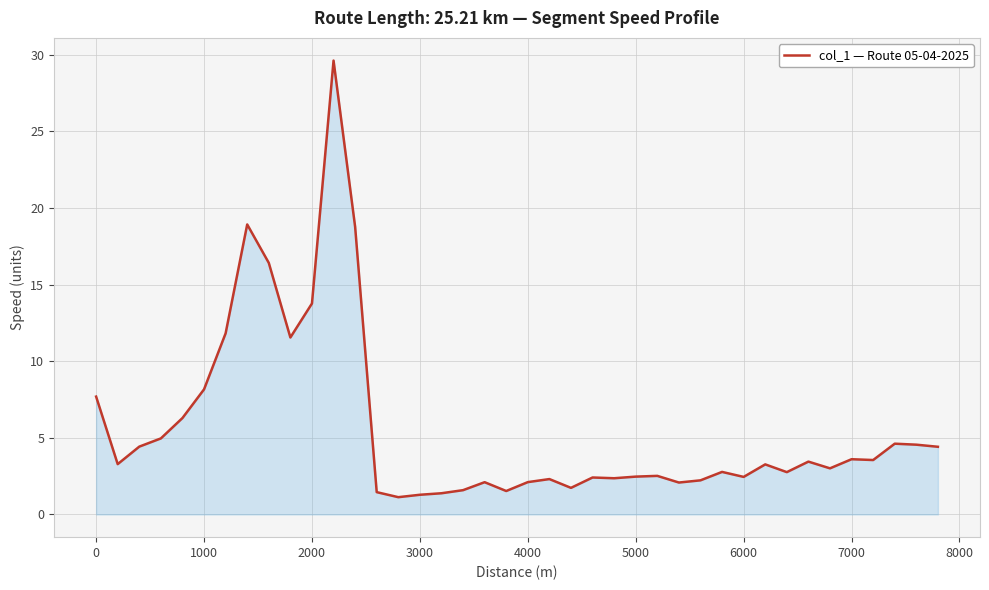

What is the minimum value shown in the chart?

1.1